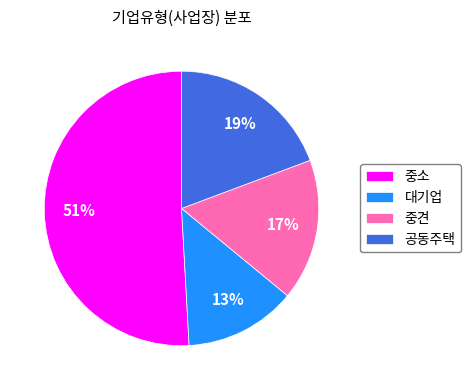

To the nearest percent, what percentage of the pie is 중소?

51%